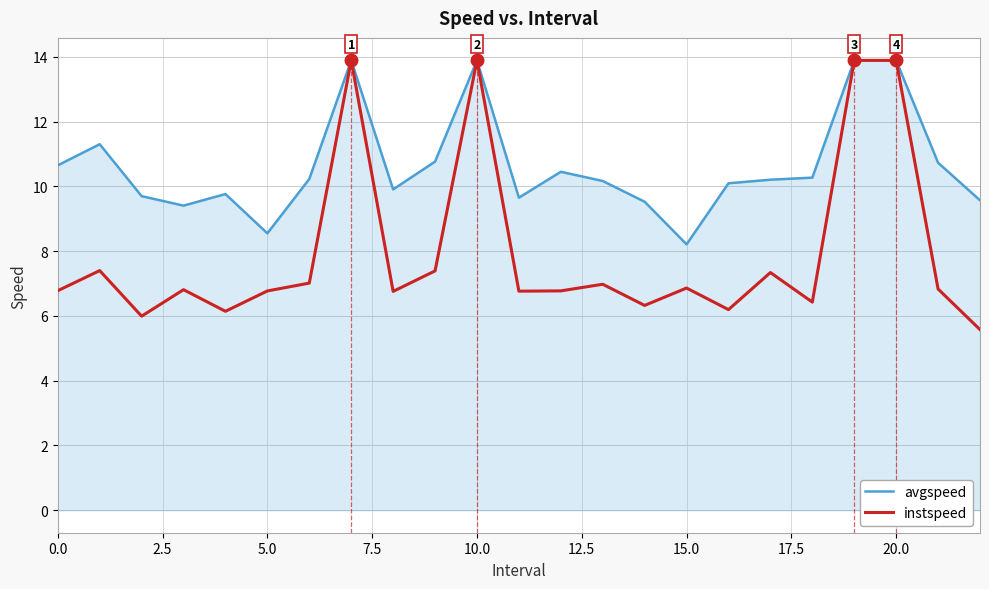

What is the smallest value displayed?

5.6